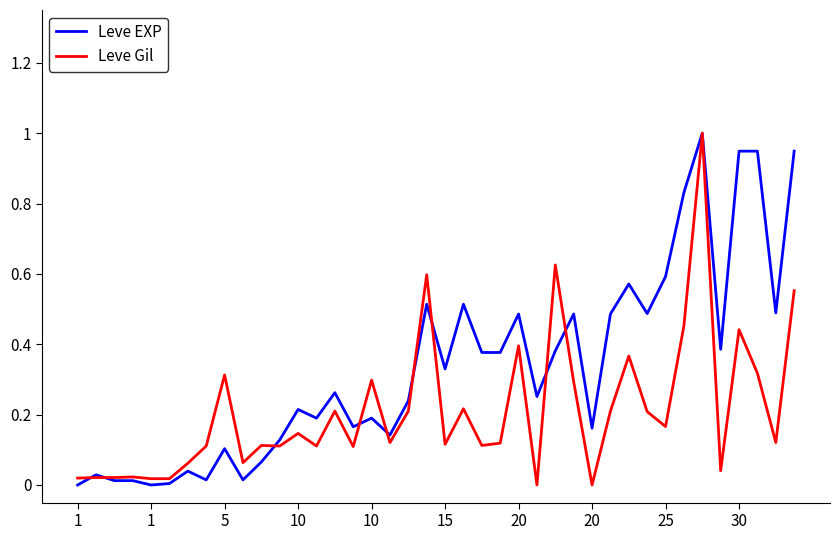

Rank the series by their average value, from lowest to highest.

Leve Gil, Leve EXP